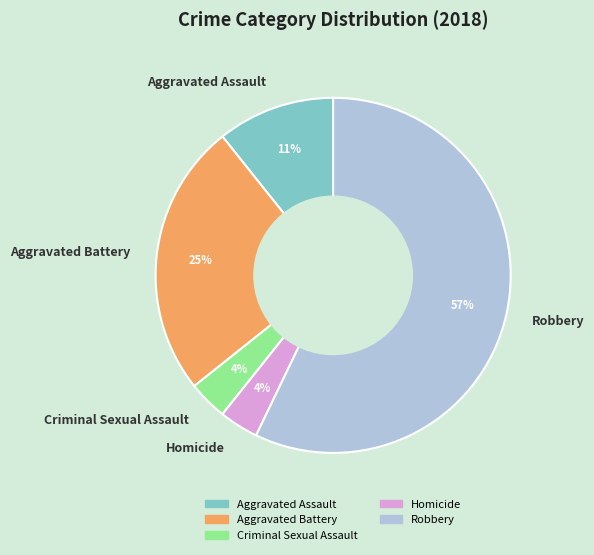

Count the number of slices in the pie.

5